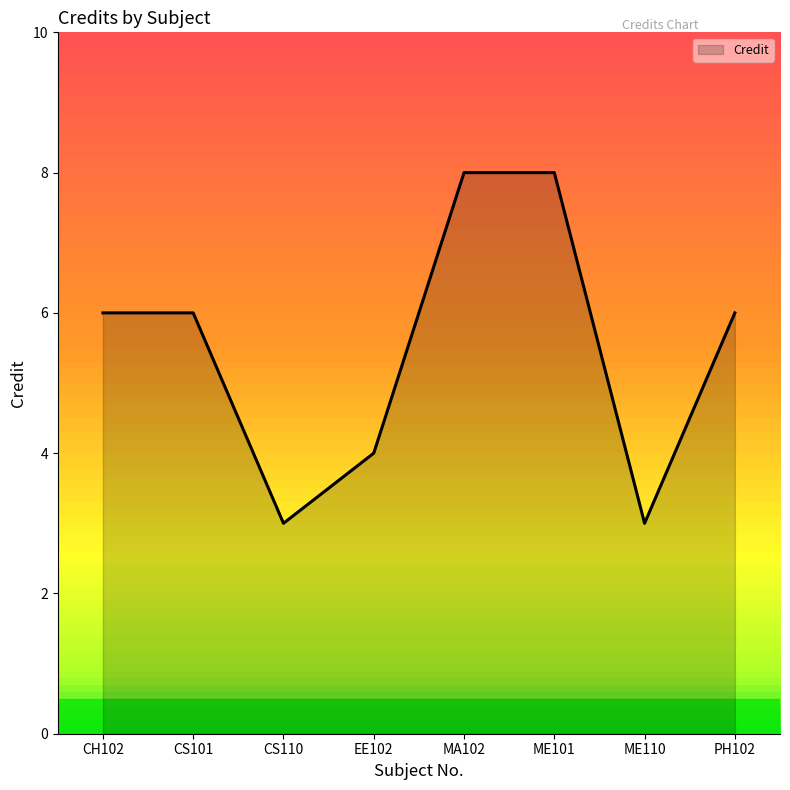

What position from the left is CS101?

2